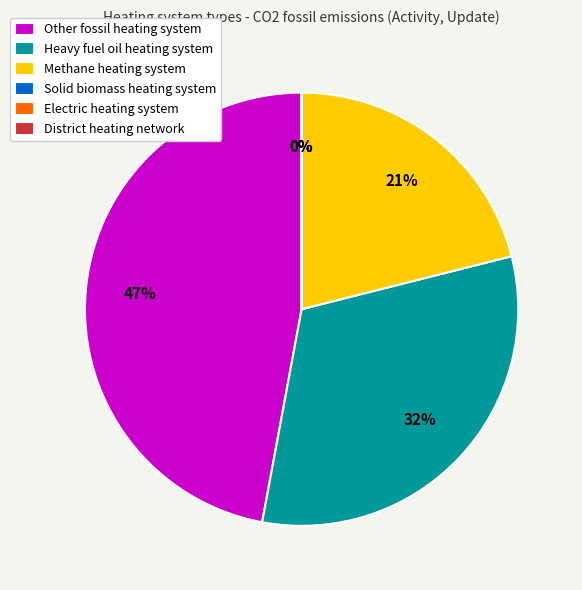

Which slice is the largest?

Other fossil heating system